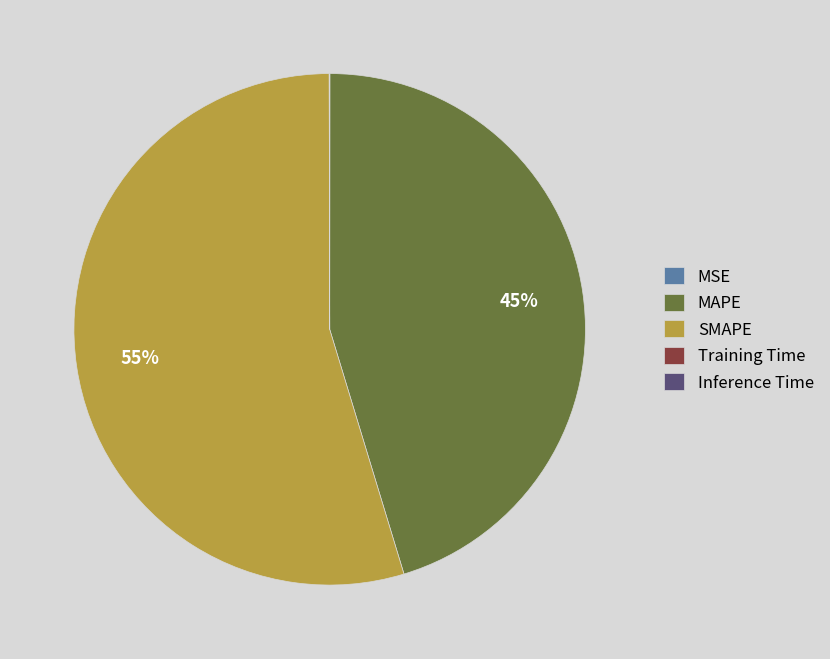

Between SMAPE and MAPE, which is larger?

SMAPE